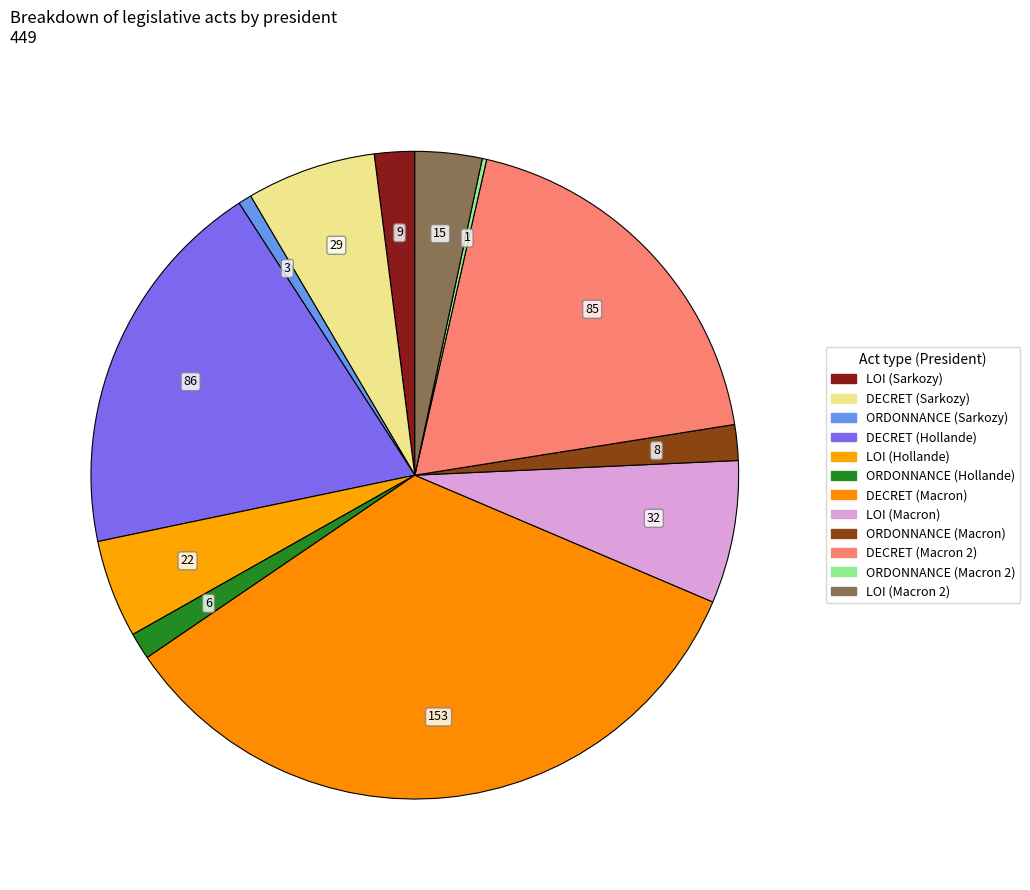

Which category has the biggest portion of the pie?

DECRET (Macron)